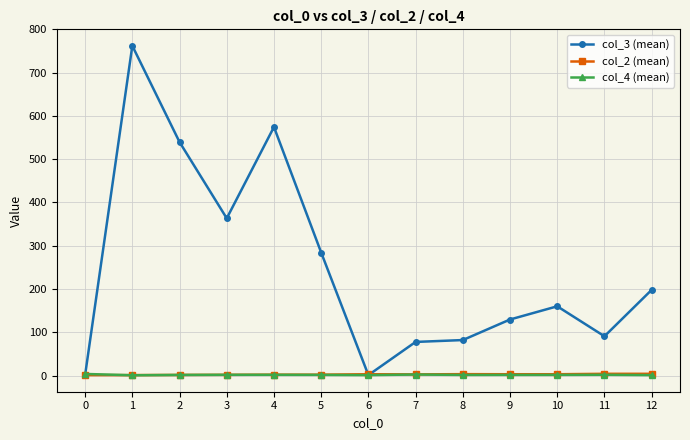

True or false: col_4 (mean) has more than 0 points higher than both neighbors.

True